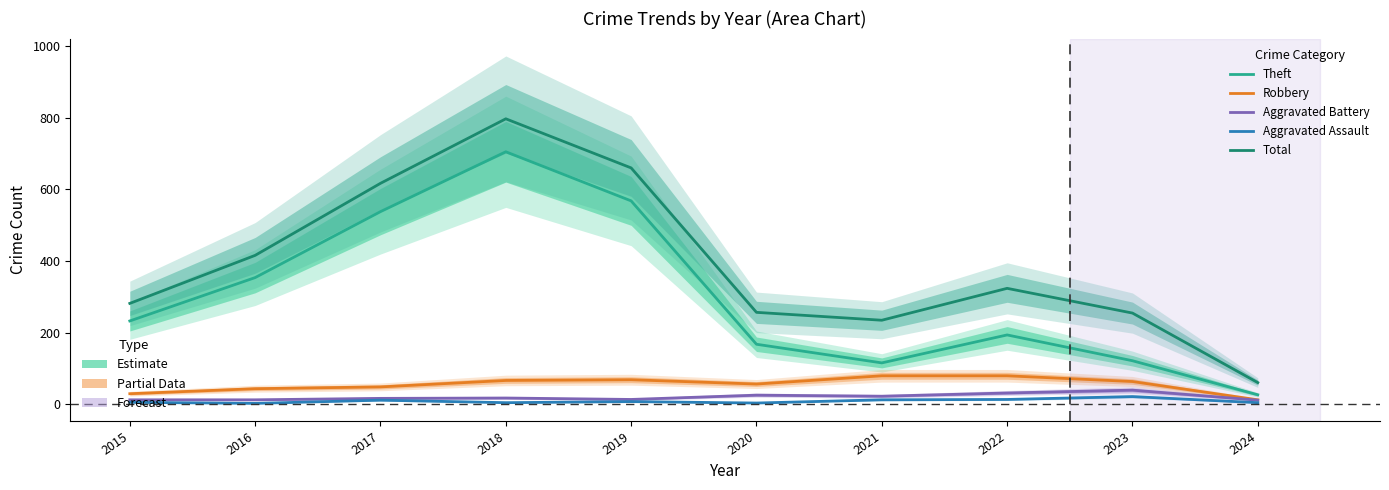

What is the maximum value shown in the chart?

797